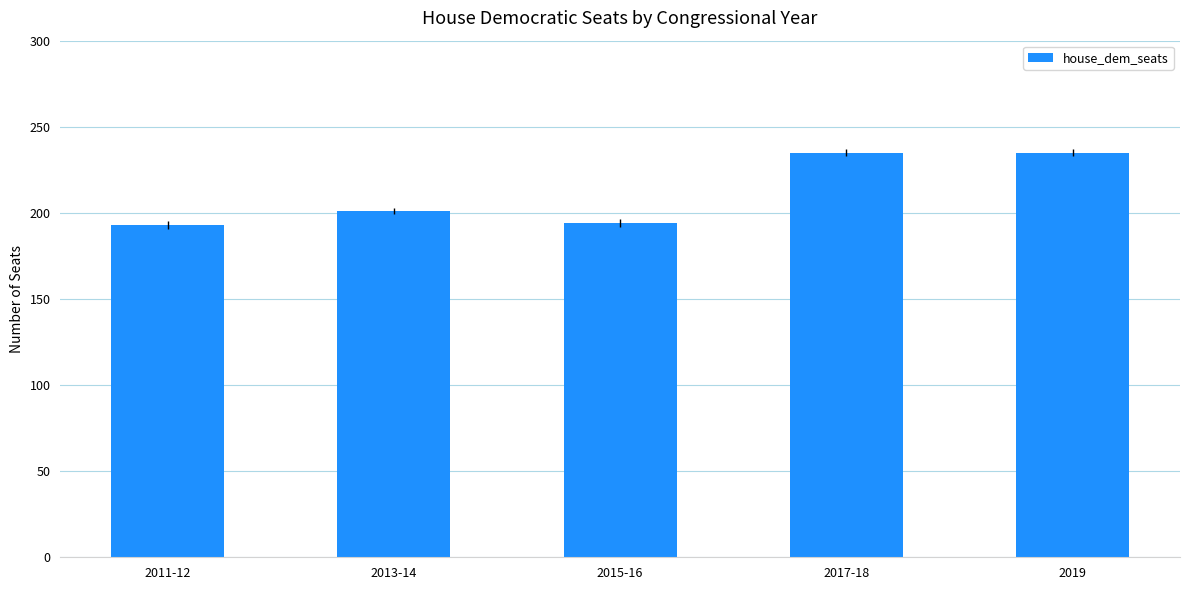

The value at 2011-12 is 193. True or false?

True